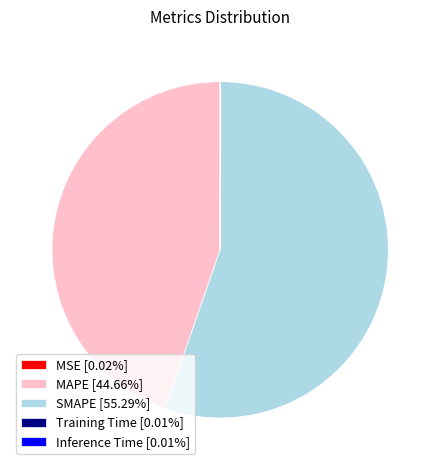

Does MAPE [44.66%] represent more than half of the total?

No